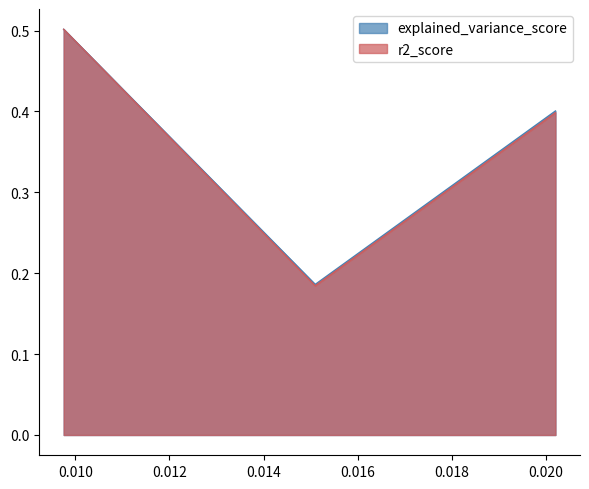

What is the difference between the second highest and minimum values in the explained_variance_score series?

0.2